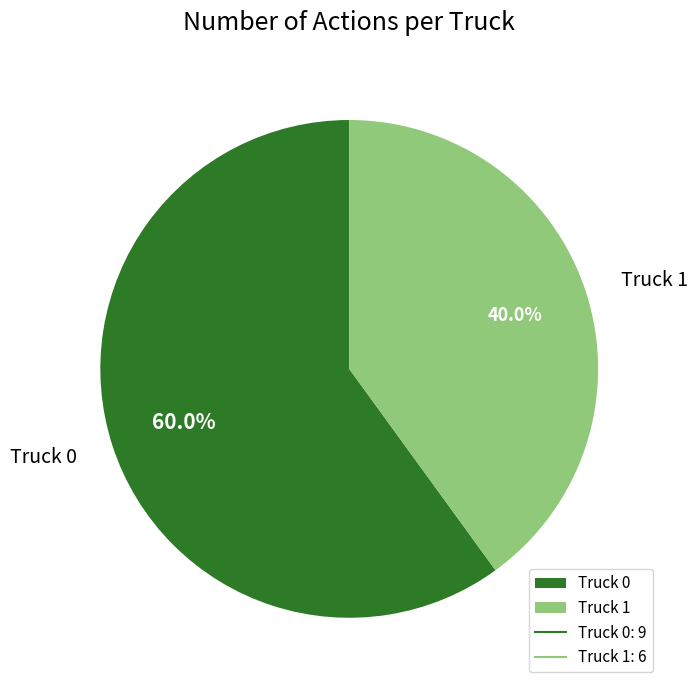

Rank the categories by value from lowest to highest.

Truck 1, Truck 0